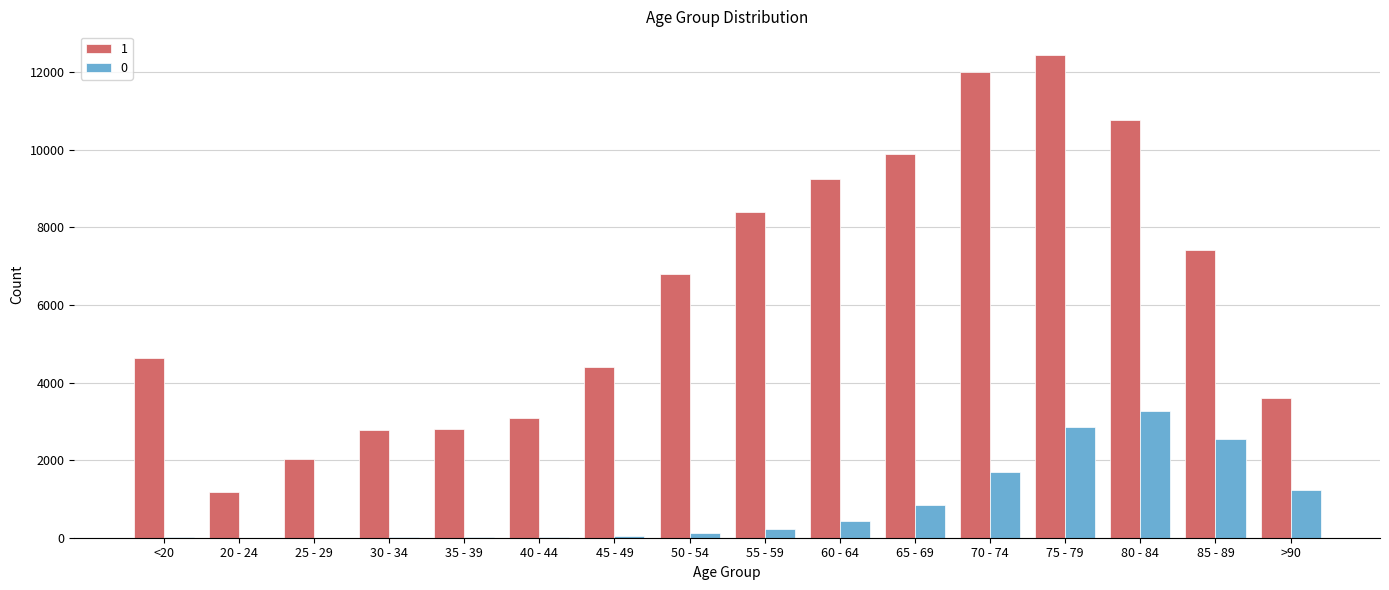

Is the value of 1 at 80 - 84 greater than the value of 0 at 60 - 64?

Yes